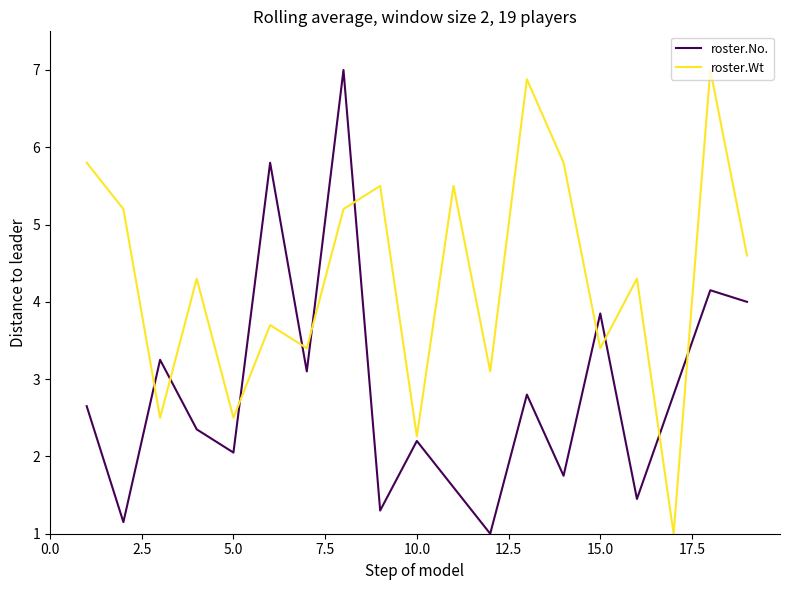

In roster.Wt, how many points are higher than both neighbors (excluding endpoints)?

7